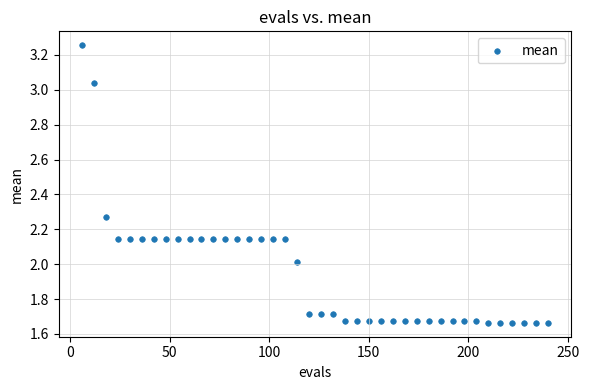

What is the range of X values (max minus min)?

234.0